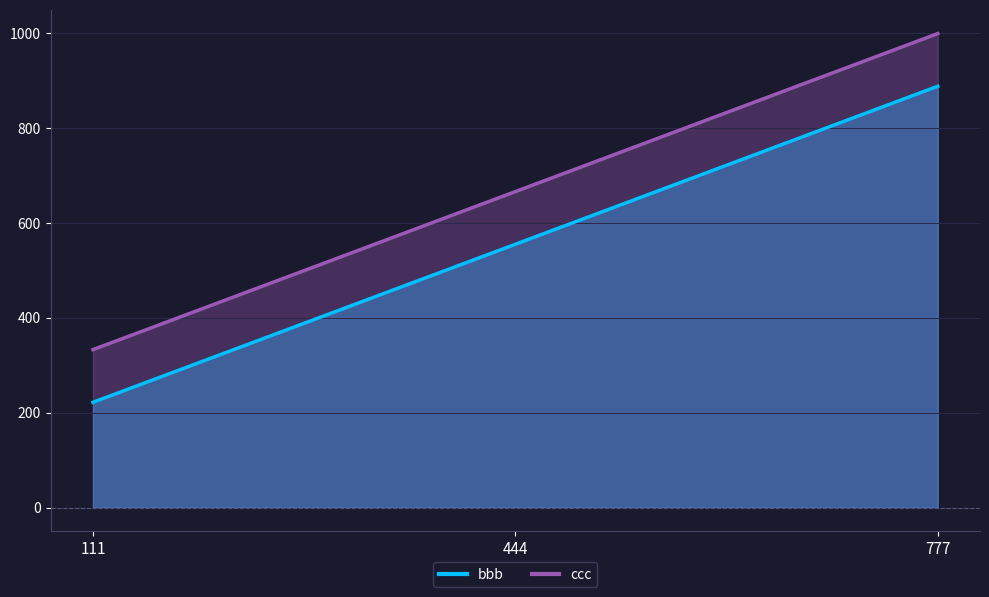

What is the value of the ccc point at the 3rd from the left?

999